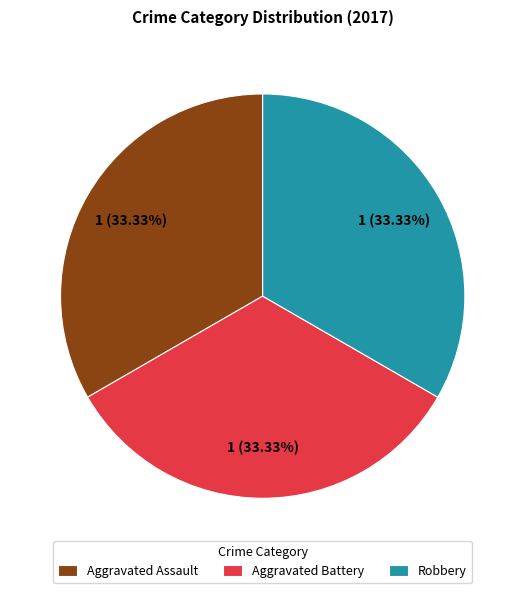

To the nearest percent, what percentage of the pie is Robbery?

33%